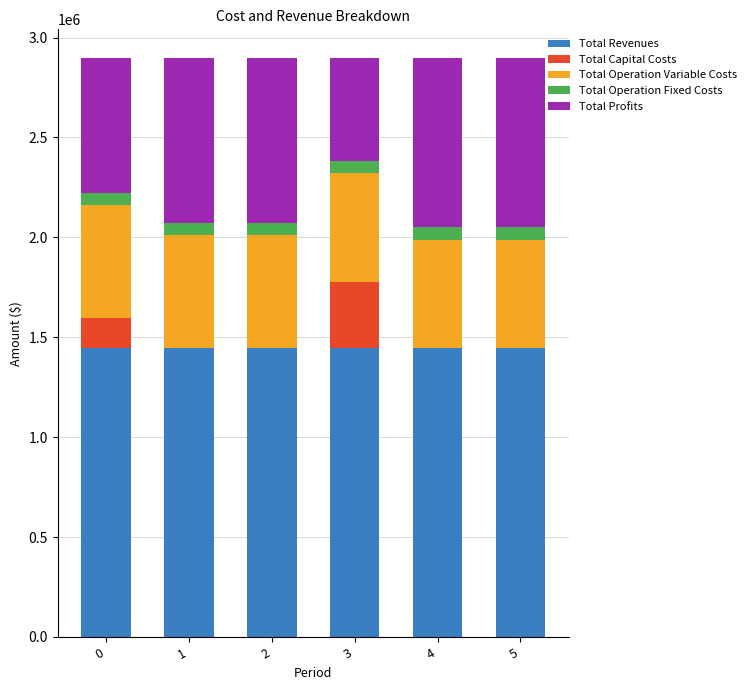

What is the total value across all series at 5?

2896567.2